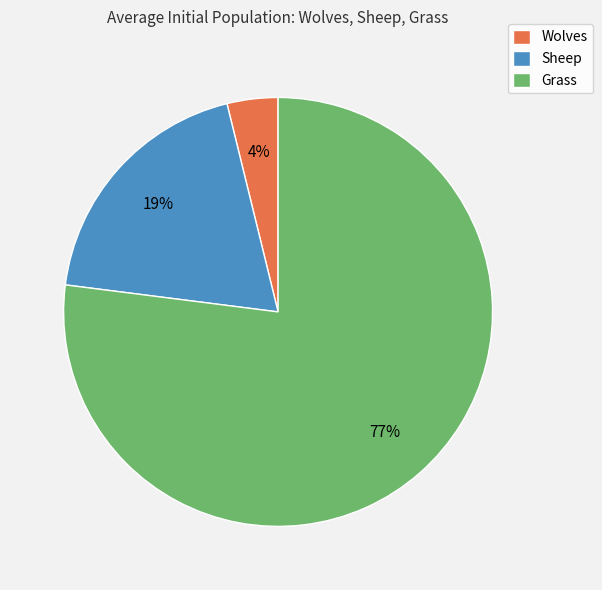

Which category has the biggest portion of the pie?

Grass